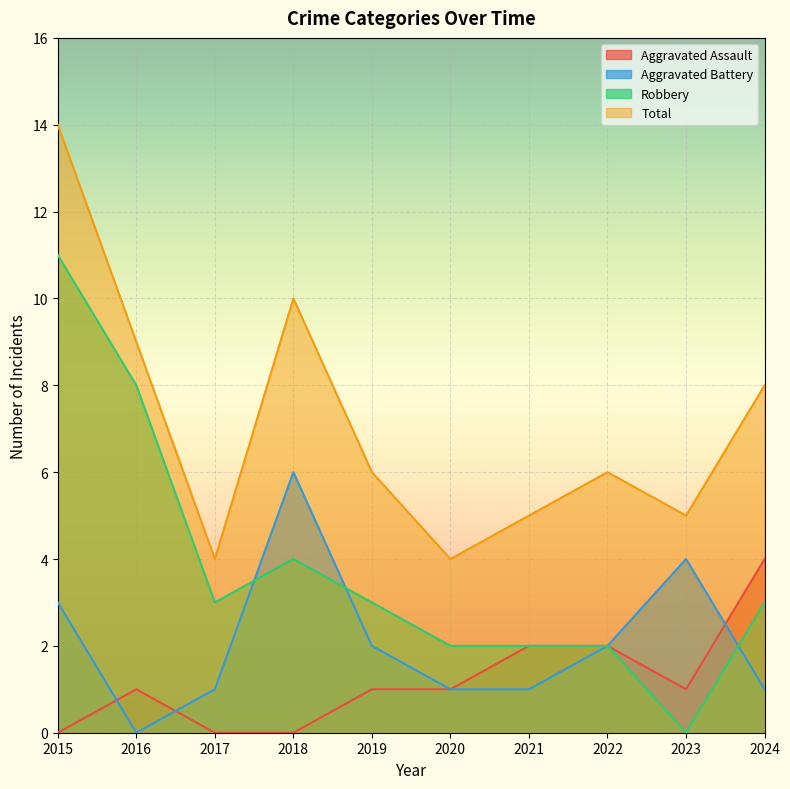

Which label corresponds to the largest value in the chart?

2015